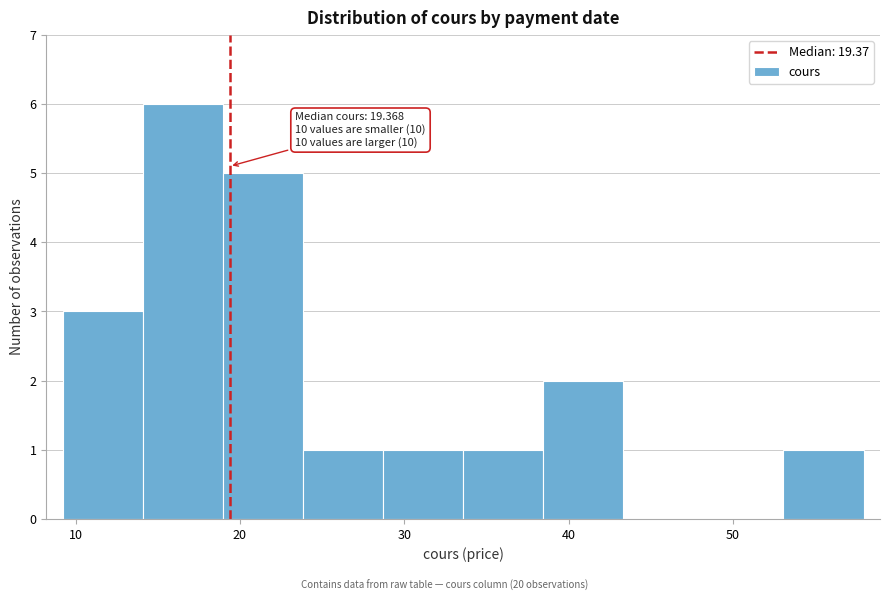

Which range on the x-axis has the tallest bar?

14 to 19